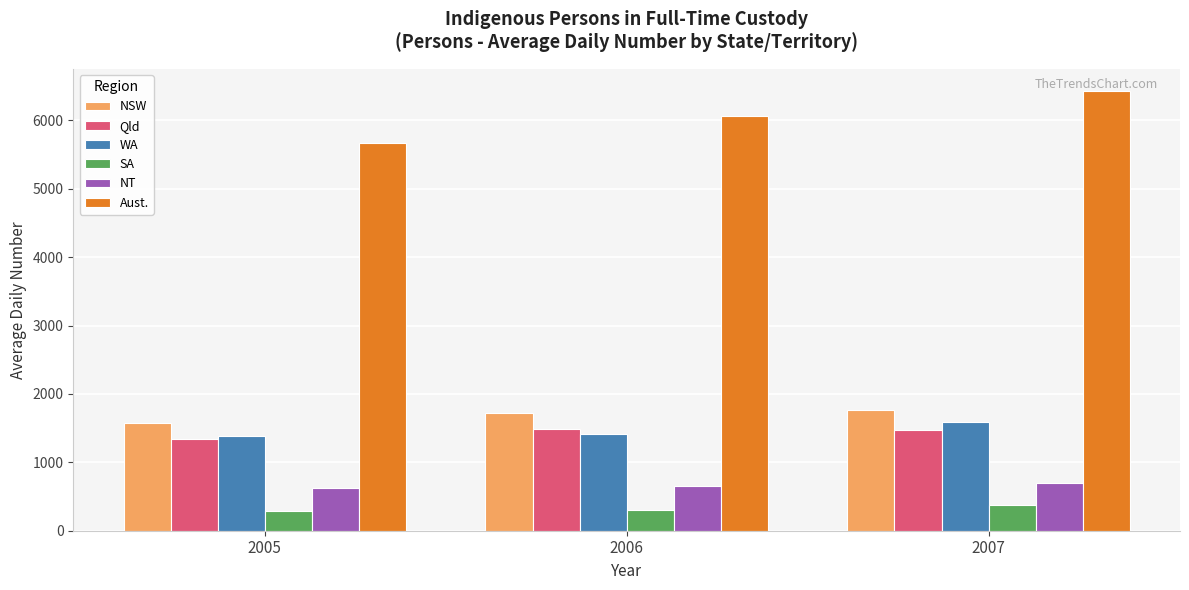

At which category is the sum across all series the highest?

2007